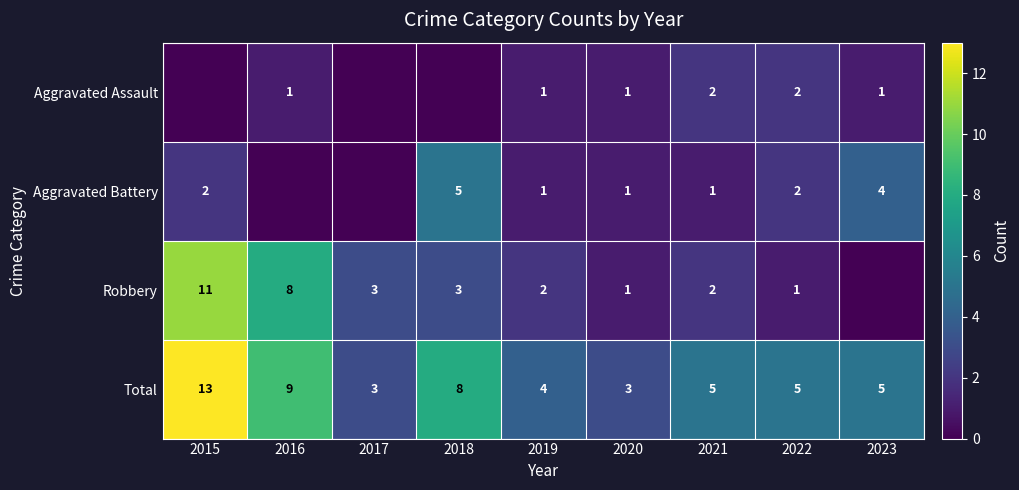

What is the difference between the second highest and second lowest values in the Total series?

6